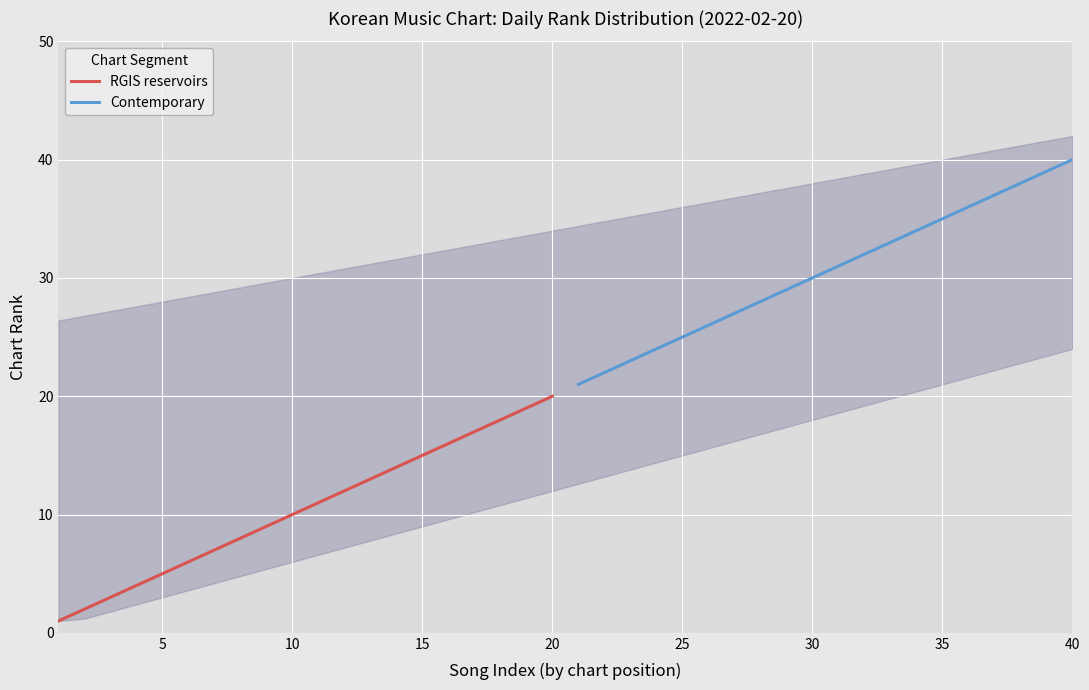

List the series in order of their overall mean, lowest first.

RGIS reservoirs, Contemporary